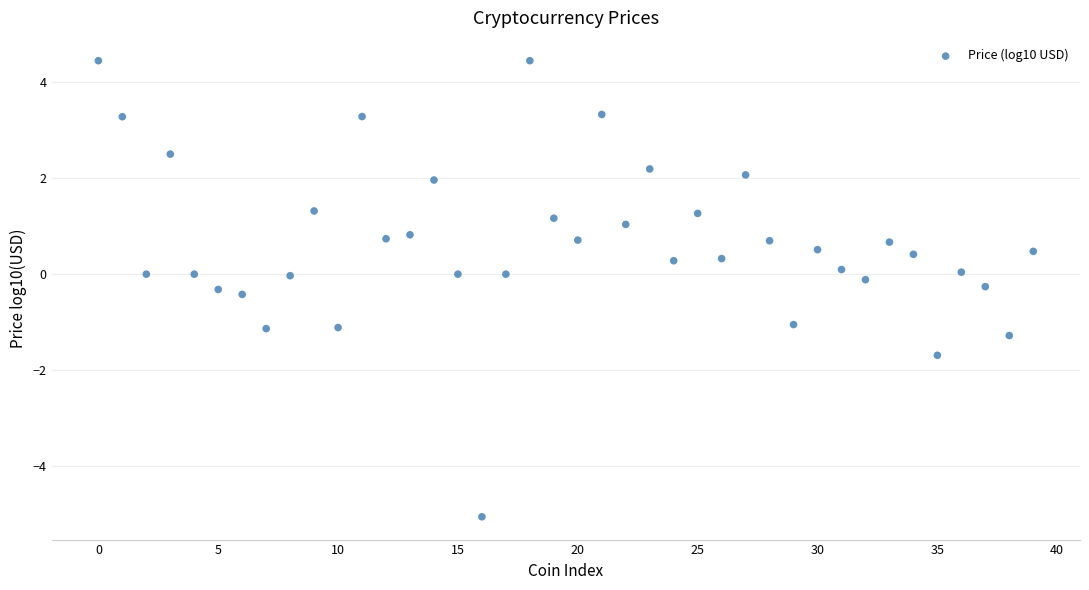

What is the range of Y values (max minus min)?

9.5